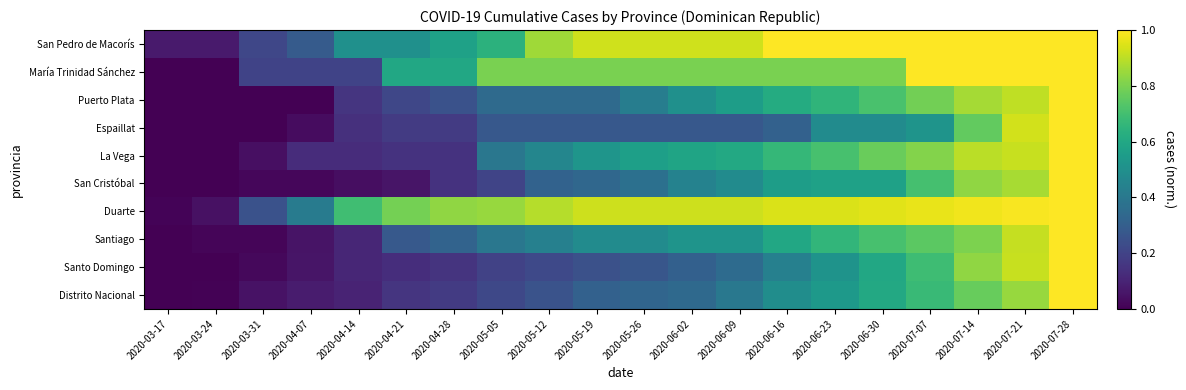

Which category has the lowest value across all series?

2020-03-17